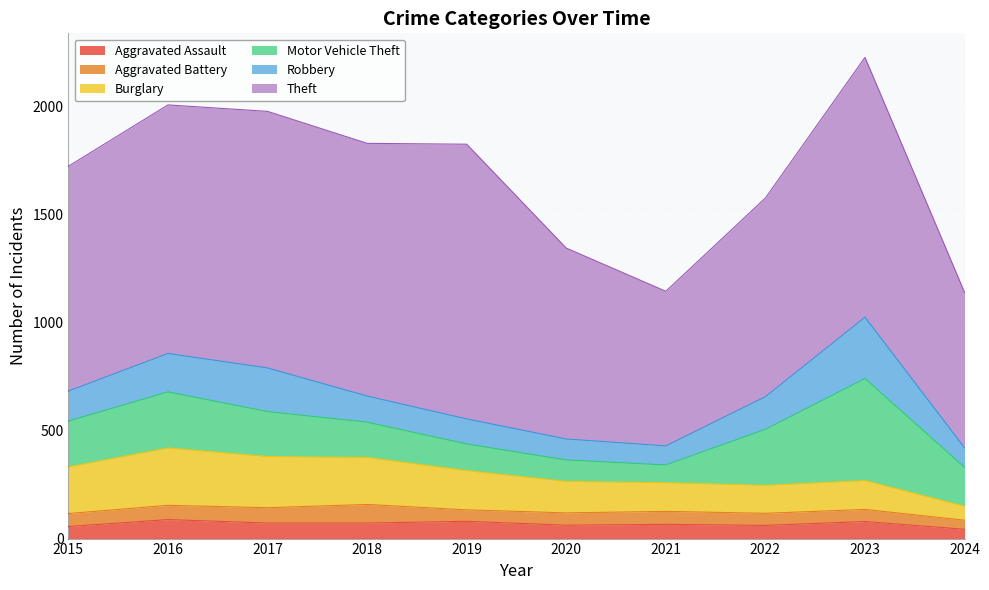

What is the highest value of the Aggravated Assault series?

88